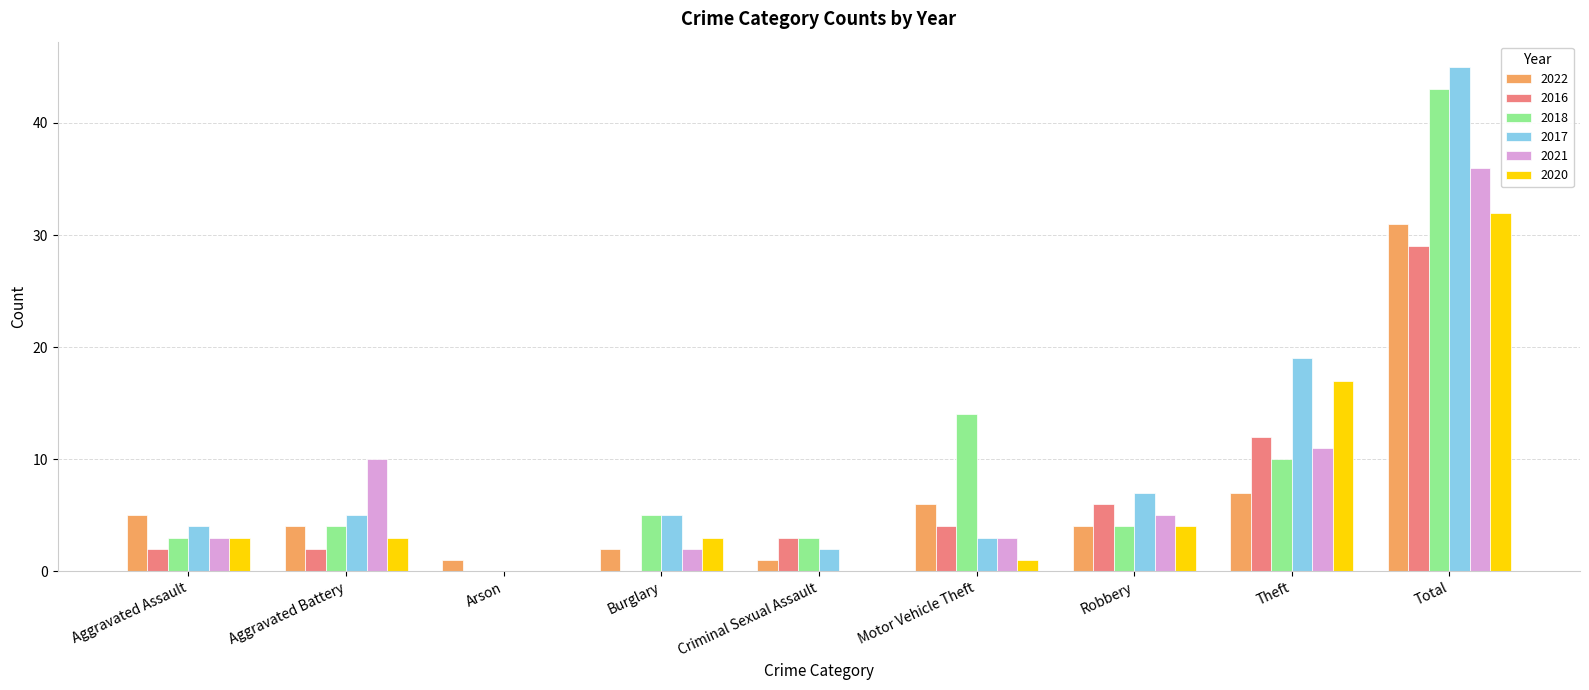

At which label is 2022 closest to 16?

Theft